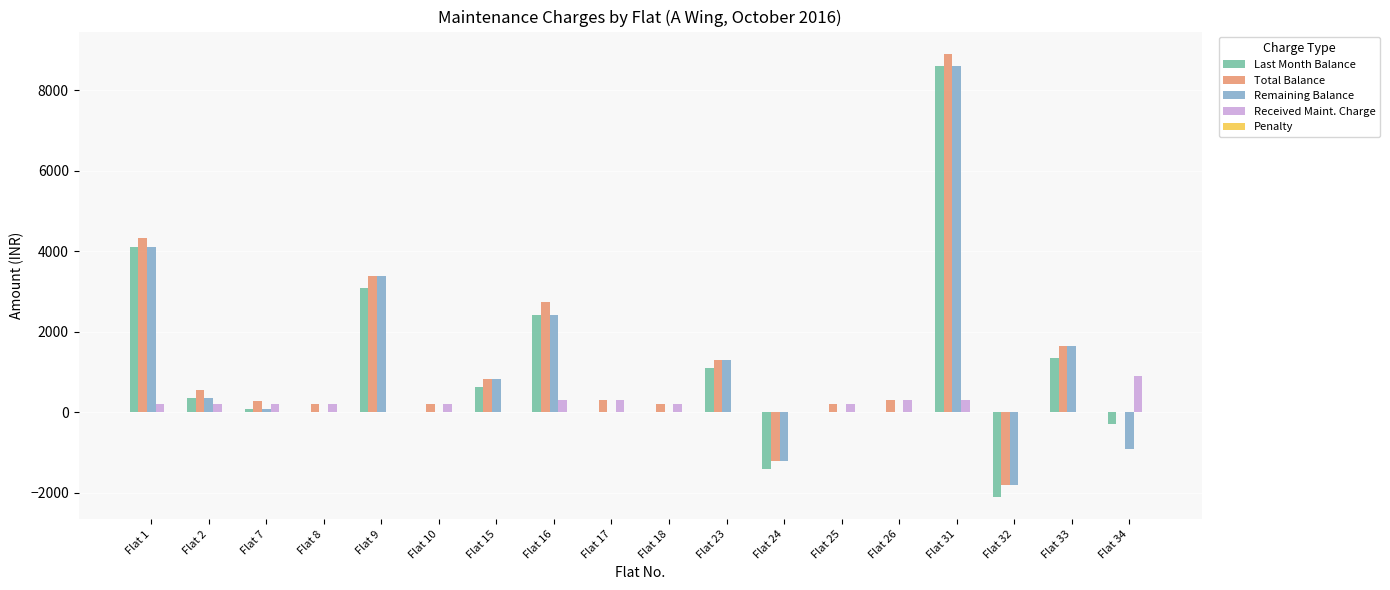

What is the sum of all Received Maint. Charge values?

3500